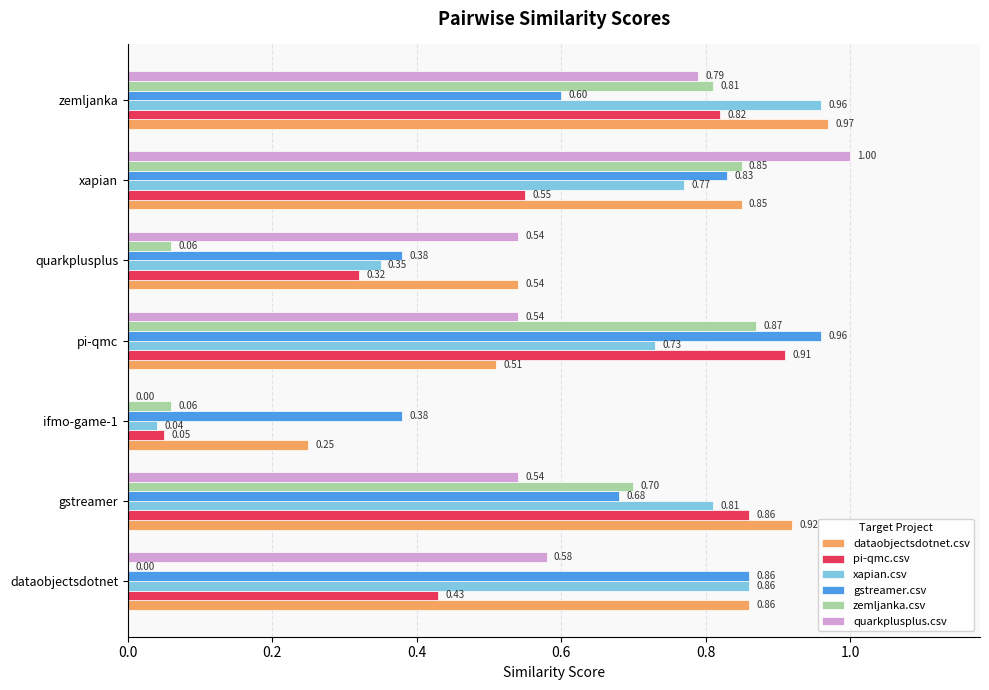

Which series has the widest spread of values?

quarkplusplus.csv